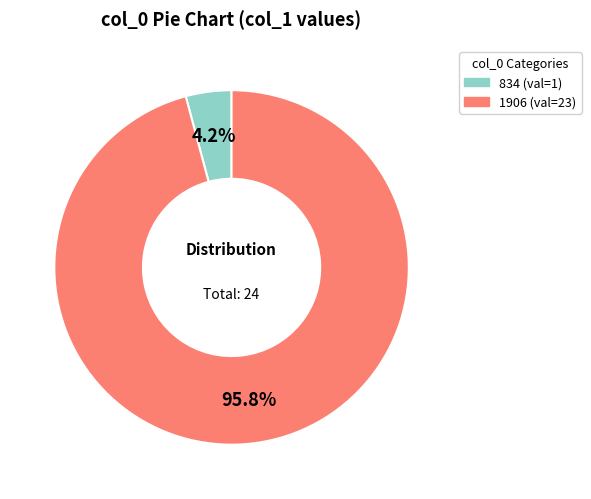

Does 1906 represent more than half of the total?

Yes